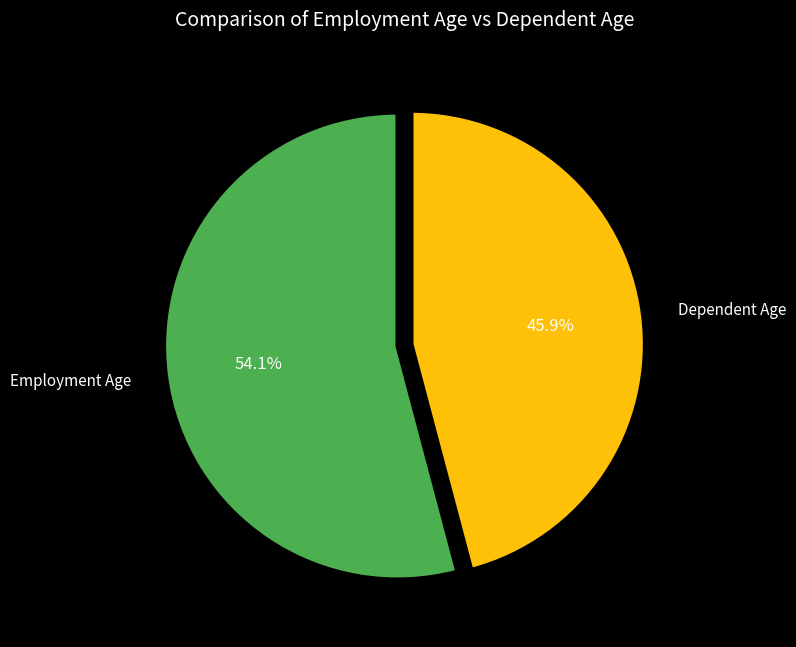

Count the number of slices in the pie.

2